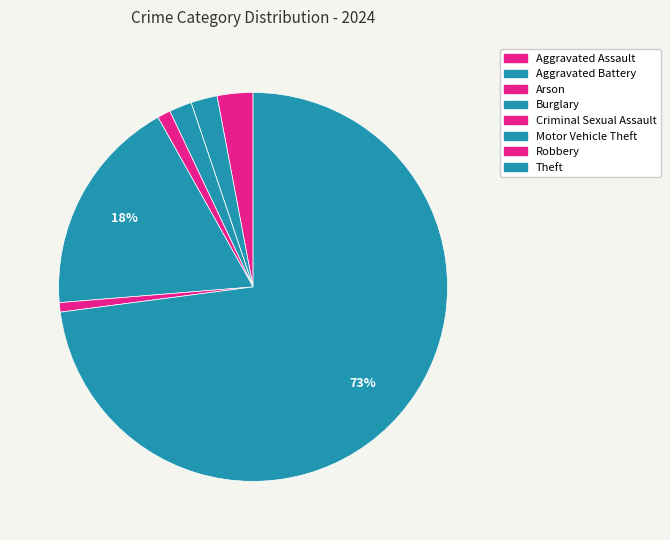

Does Theft represent more than half of the total?

Yes